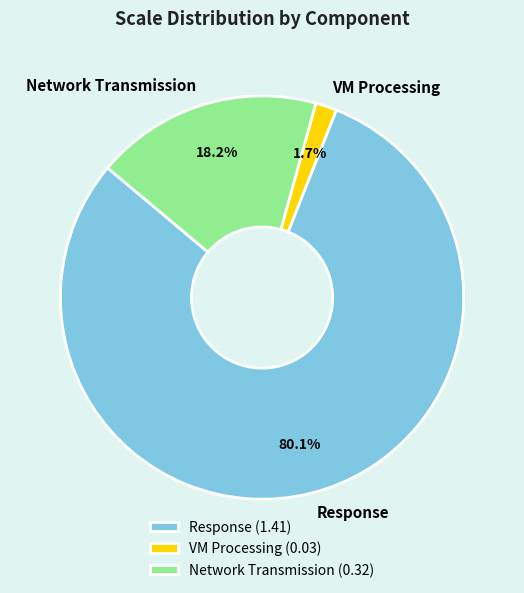

To the nearest percent, what is the difference between the largest and smallest slice percentages?

78%